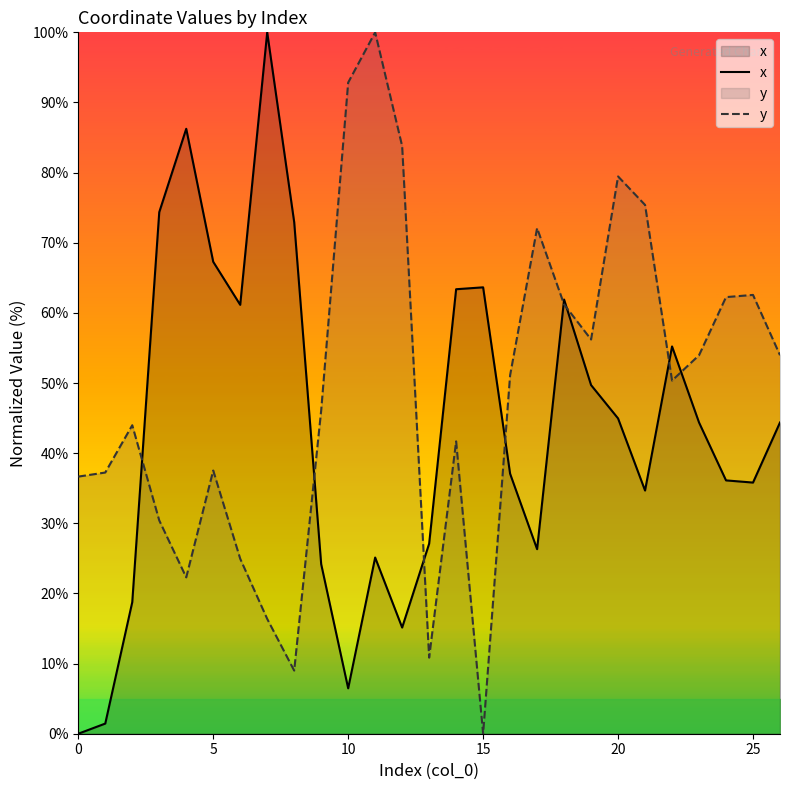

Which series ends up on top after the final intersection of x and y?

y